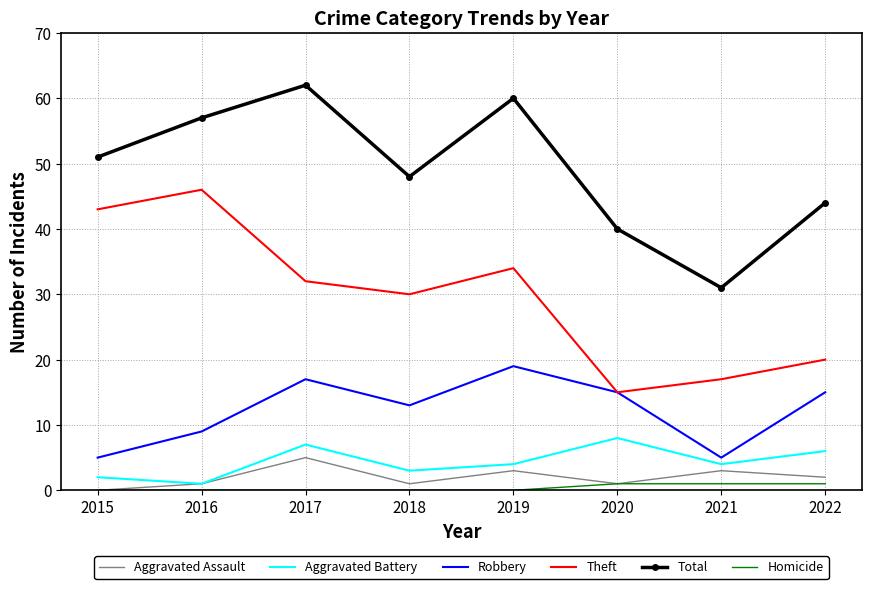

Between 2016 and 2018, which series saw the biggest shift?

Theft